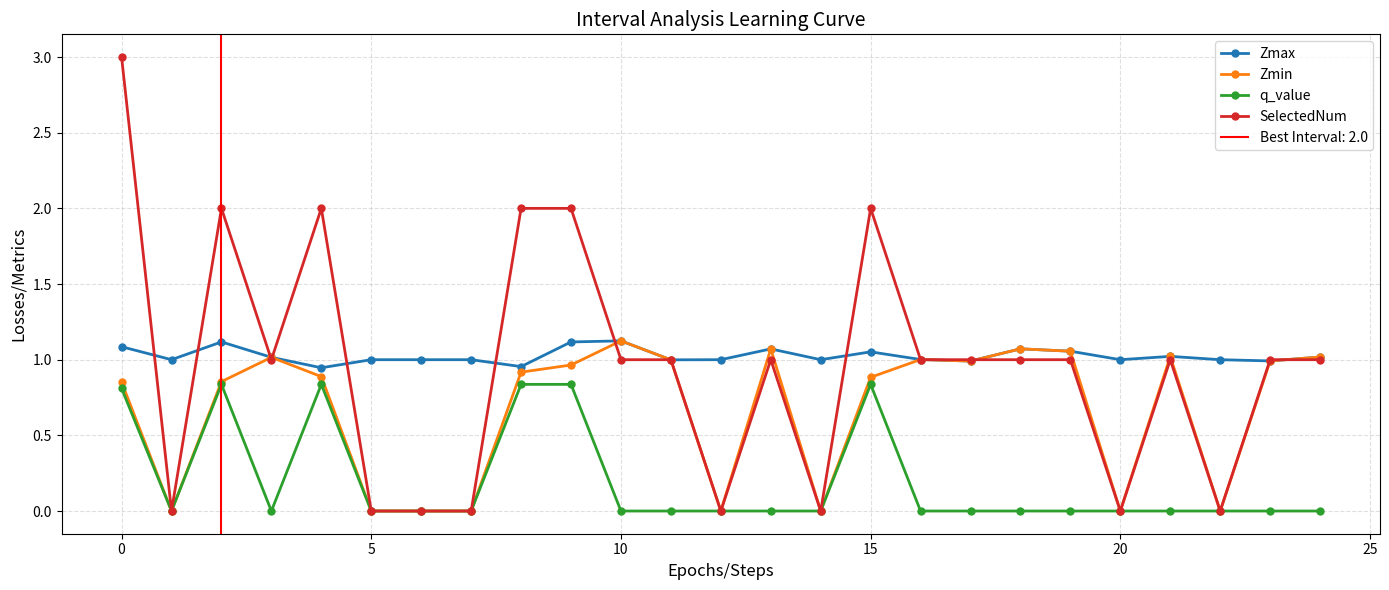

Is it true that Zmax equals 1.0 at 5?

True